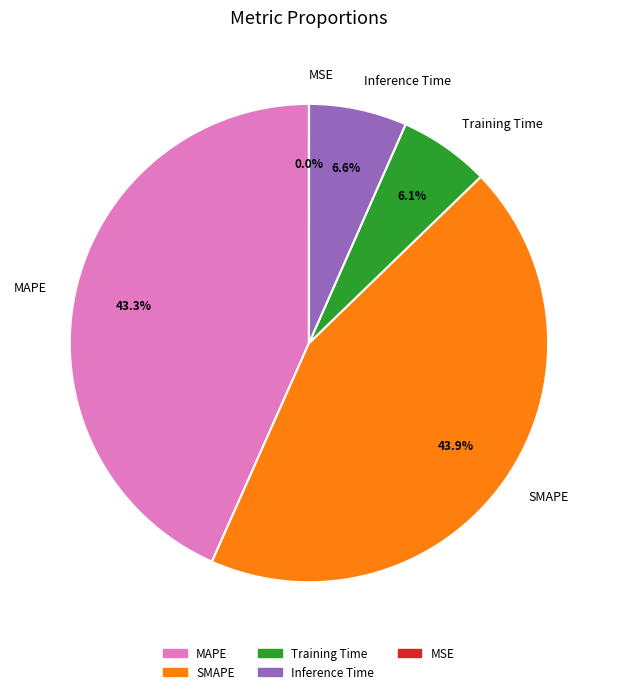

To the nearest percent, what portion does SMAPE represent?

44%